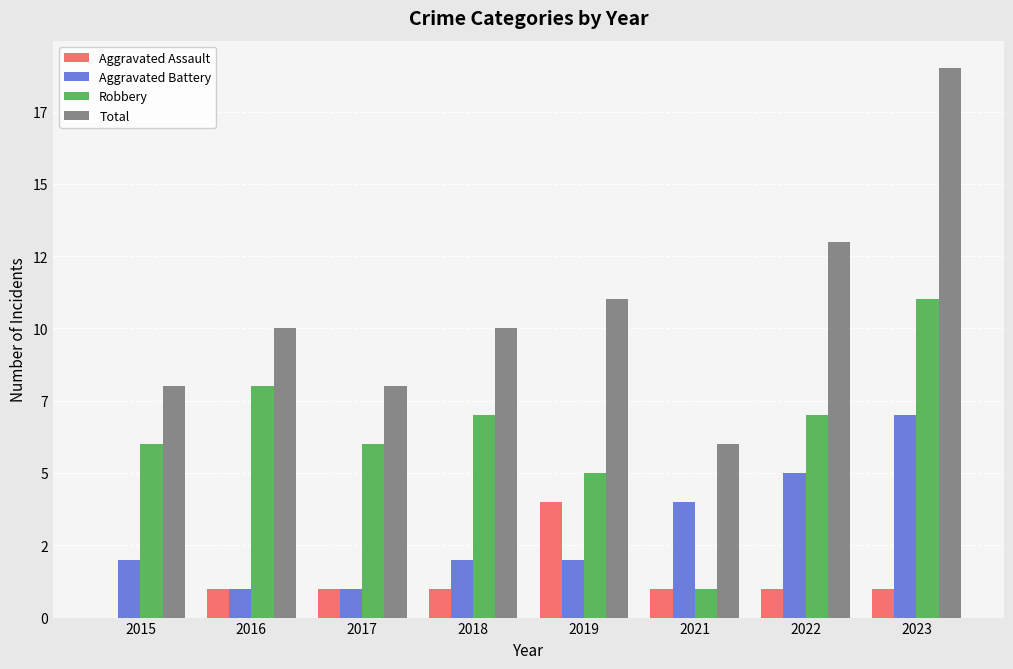

Are the bars grouped side by side (vs. stacked)?

Yes